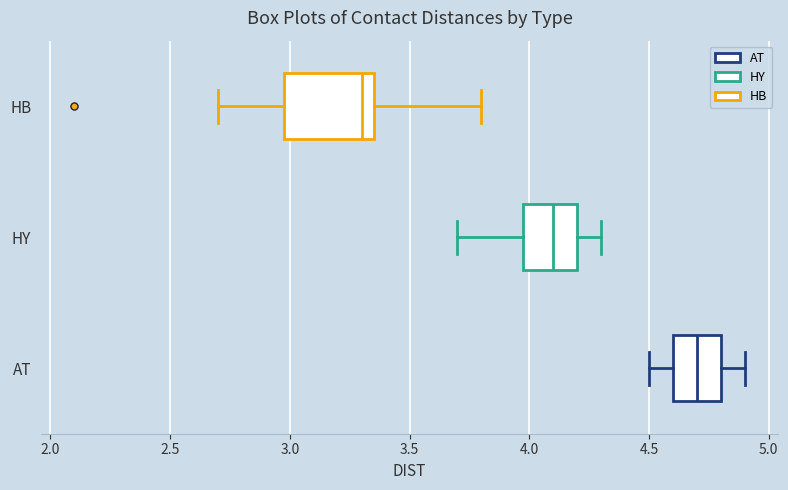

Reading bottom to top, read every box against the x-axis: the position of its median line, the range the box covers, and the ends of its whiskers. The values are not printed on the chart, so give them approximately, as read against the axis.

AT: median 4.70, box 4.60 to 4.80, whiskers 4.50 to 4.90
HY: median 4.10, box 4.00 to 4.20, whiskers 3.70 to 4.30
HB: median 3.30, box 3.00 to 3.35, whiskers 2.70 to 3.80